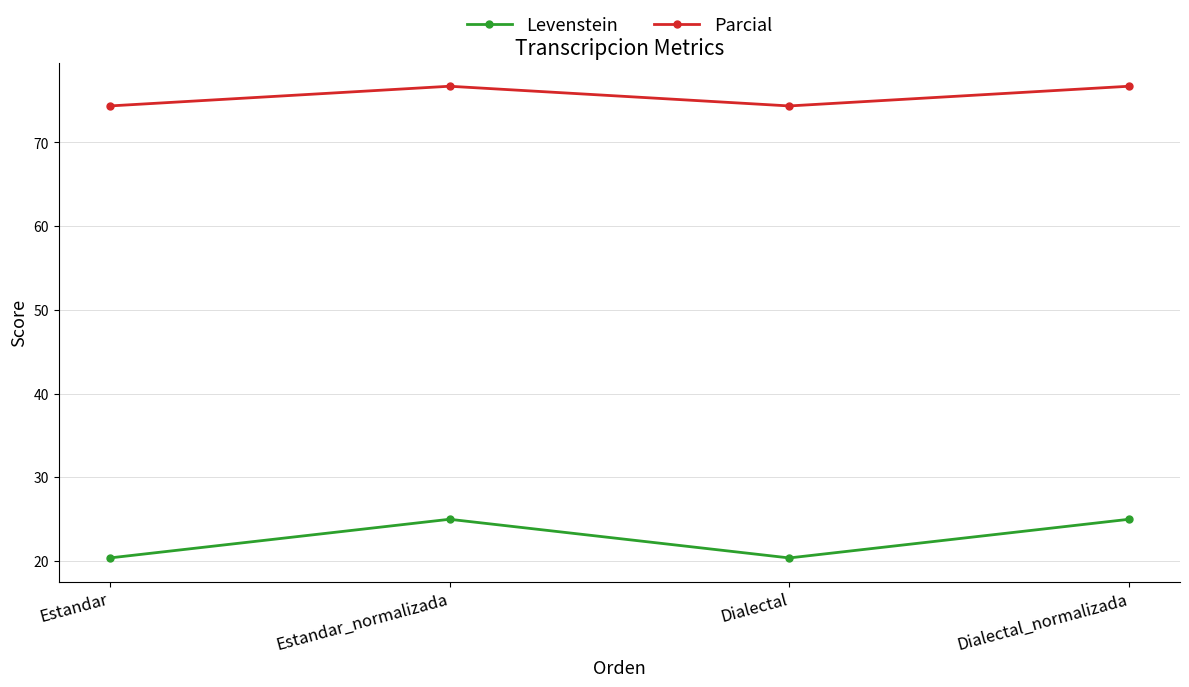

True or false: Parcial and Levenstein cross at least once.

False